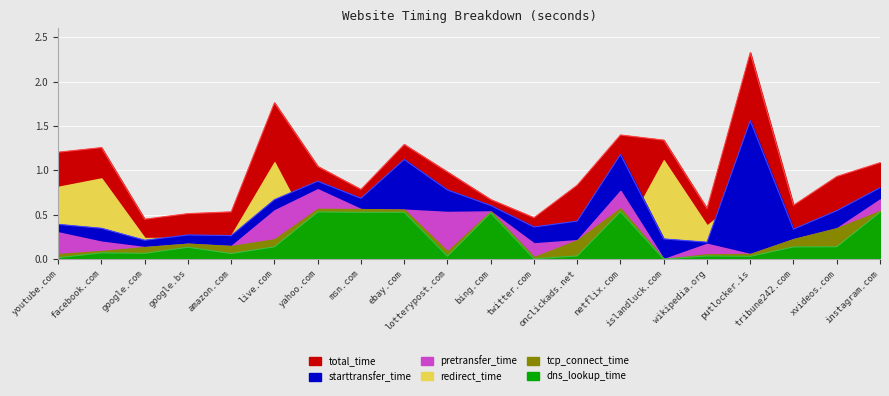

Where is the first local maximum for starttransfer_time?

google.bs